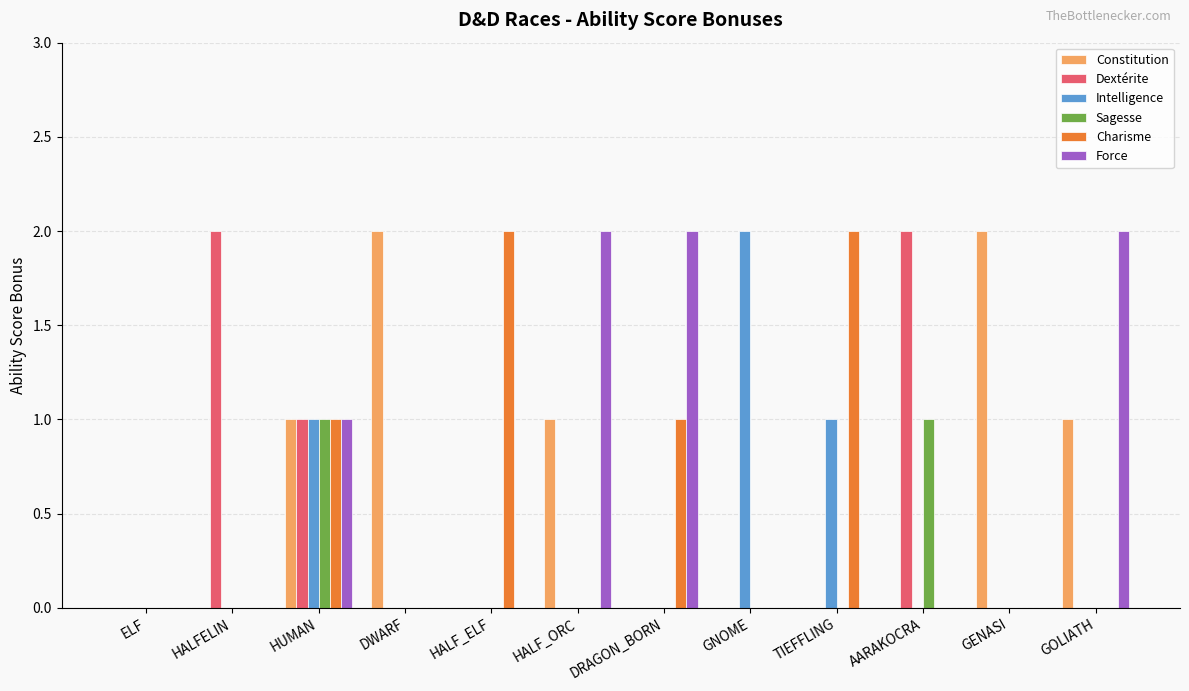

Count the Dextérite values in the range 0 to 1.

10